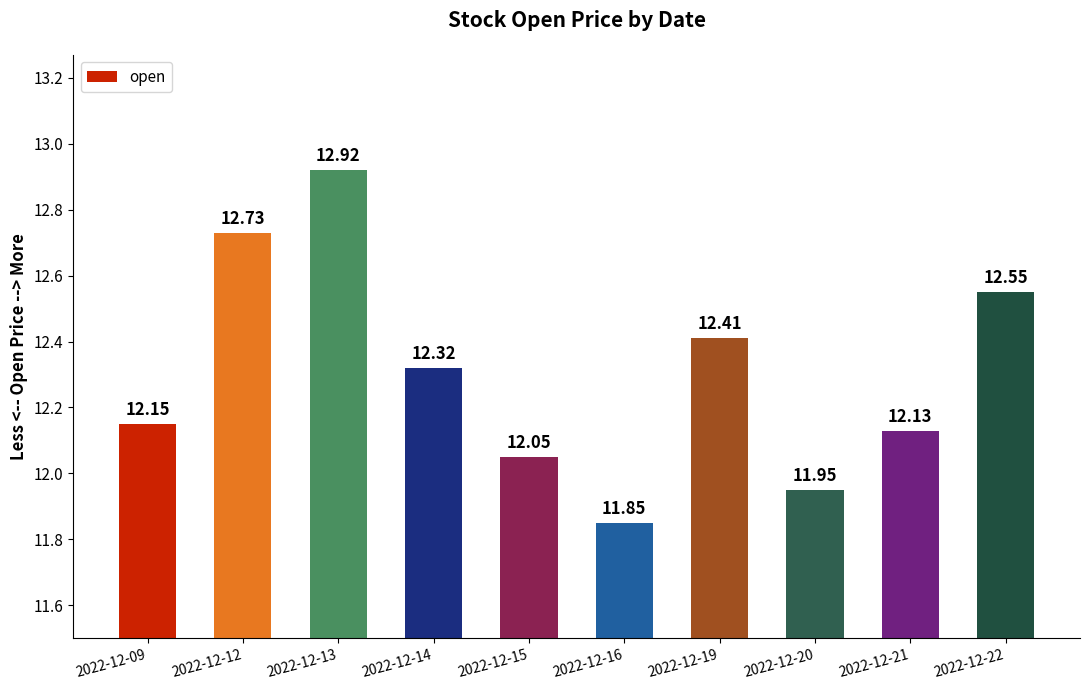

List the labels in order of value, smallest first.

2022-12-16, 2022-12-20, 2022-12-15, 2022-12-21, 2022-12-09, 2022-12-14, 2022-12-19, 2022-12-22, 2022-12-12, 2022-12-13